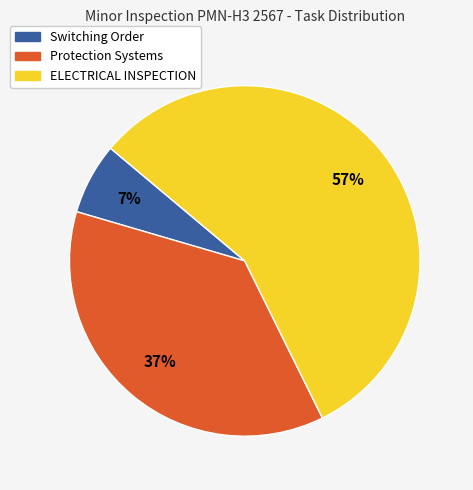

Is there a majority slice in this chart?

Yes